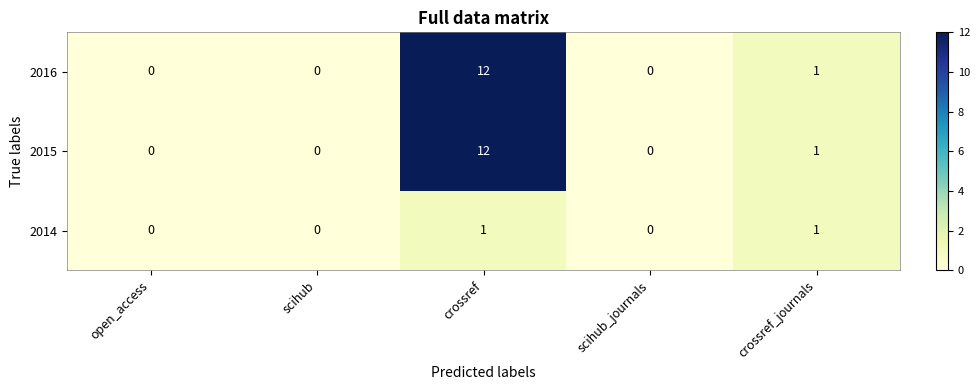

Reading left to right, transcribe all the data shown in this chart.

2016: open_access=0	scihub=0	crossref=12	scihub_journals=0	crossref_journals=1
2015: open_access=0	scihub=0	crossref=12	scihub_journals=0	crossref_journals=1
2014: open_access=0	scihub=0	crossref=1	scihub_journals=0	crossref_journals=1